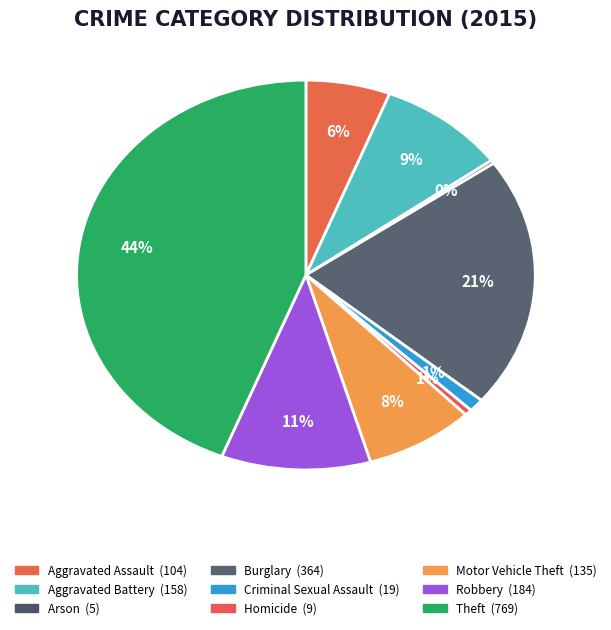

To the nearest percent, what is the combined percentage of Robbery and Burglary?

31%